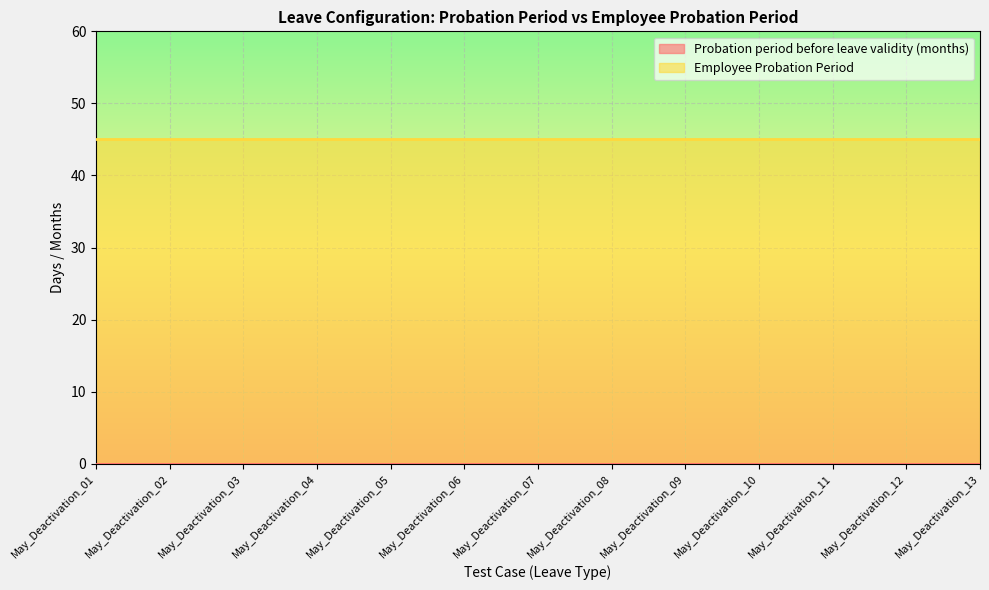

What is the spread (max minus min) of values at May_Deactivation_09?

45